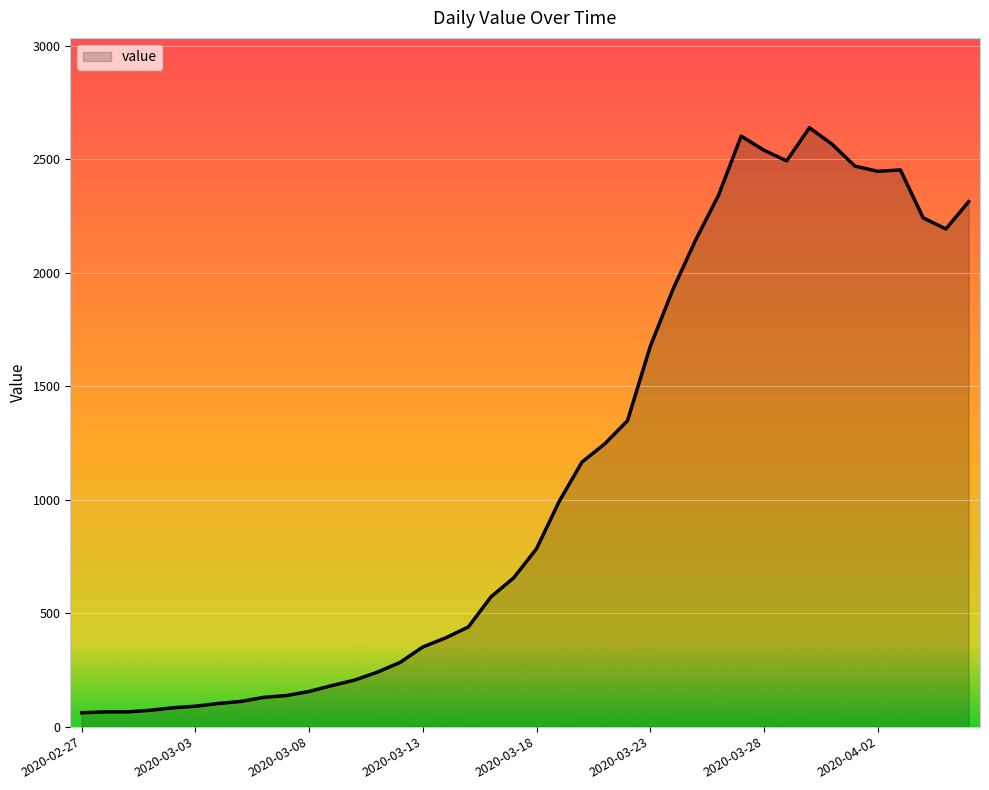

What is the difference between the maximum and minimum values?

2578